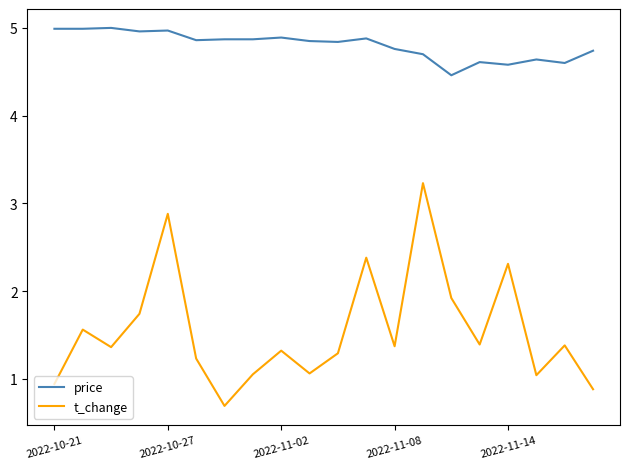

List the series in order of their peak value, lowest first.

t_change, price